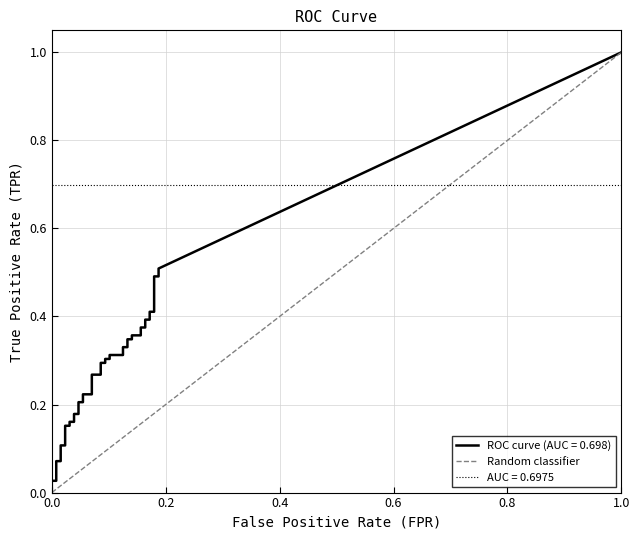

What is the sum of all values?

1